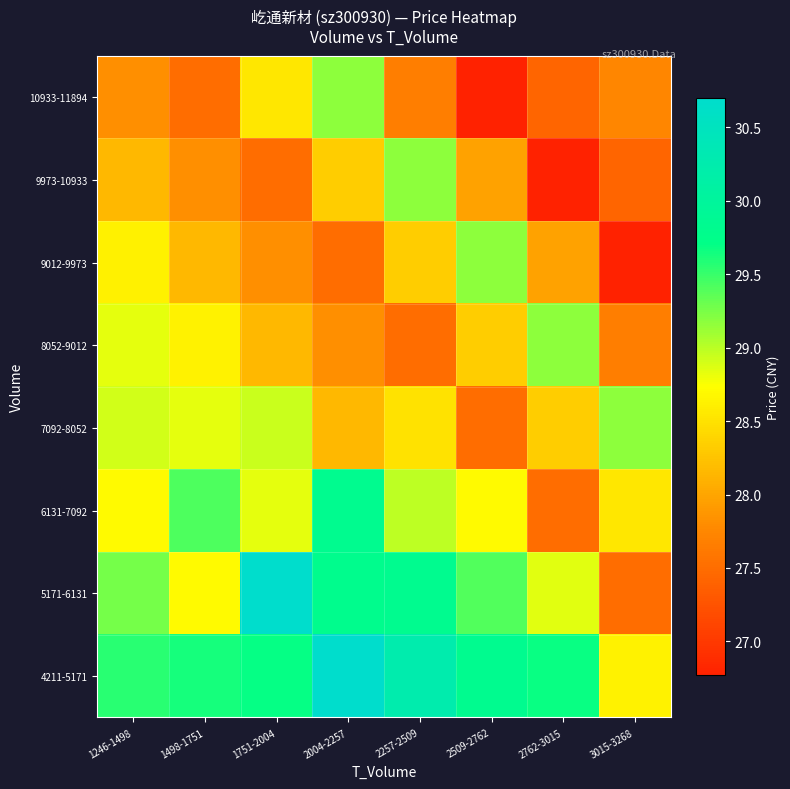

Reading right to left, what are all the values shown in this chart?

4211-5171: 3015-3268=28.6	2762-3015=29.7	2509-2762=29.8	2257-2509=30.2	2004-2257=30.7	1751-2004=29.7	1498-1751=29.6	1246-1498=29.6
5171-6131: 3015-3268=27.5	2762-3015=28.9	2509-2762=29.4	2257-2509=29.8	2004-2257=29.8	1751-2004=30.7	1498-1751=28.7	1246-1498=29.3
6131-7092: 3015-3268=28.5	2762-3015=27.5	2509-2762=28.7	2257-2509=29.0	2004-2257=29.8	1751-2004=28.8	1498-1751=29.4	1246-1498=28.7
7092-8052: 3015-3268=29.2	2762-3015=28.3	2509-2762=27.5	2257-2509=28.5	2004-2257=28.2	1751-2004=28.9	1498-1751=28.8	1246-1498=28.9
8052-9012: 3015-3268=27.7	2762-3015=29.2	2509-2762=28.3	2257-2509=27.5	2004-2257=27.8	1751-2004=28.2	1498-1751=28.6	1246-1498=28.8
9012-9973: 3015-3268=26.8	2762-3015=28.0	2509-2762=29.2	2257-2509=28.3	2004-2257=27.5	1751-2004=27.8	1498-1751=28.2	1246-1498=28.6
9973-10933: 3015-3268=27.4	2762-3015=26.8	2509-2762=28.0	2257-2509=29.2	2004-2257=28.3	1751-2004=27.5	1498-1751=27.8	1246-1498=28.2
10933-11894: 3015-3268=27.8	2762-3015=27.4	2509-2762=26.8	2257-2509=27.7	2004-2257=29.2	1751-2004=28.5	1498-1751=27.5	1246-1498=27.8